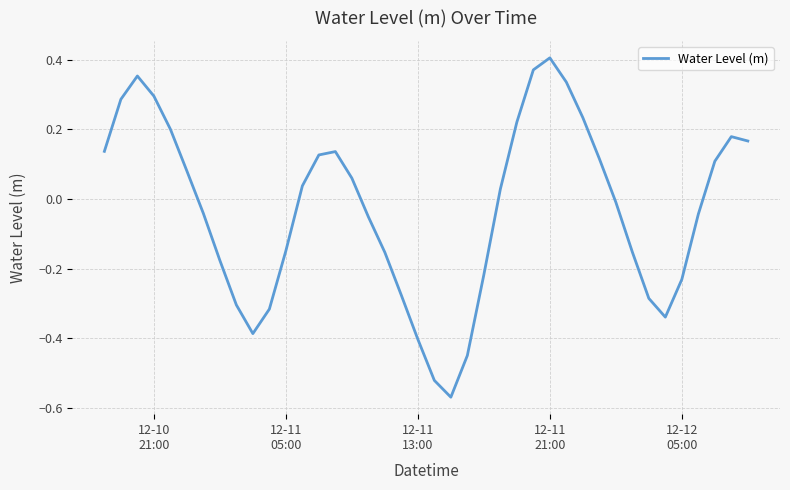

What is the difference between the maximum and minimum values?

1.0